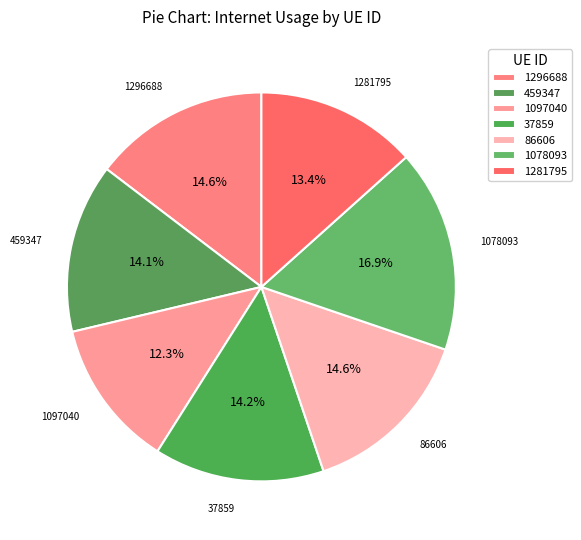

To the nearest percent, what is the difference between the 1078093 and 37859 slice percentages?

3%